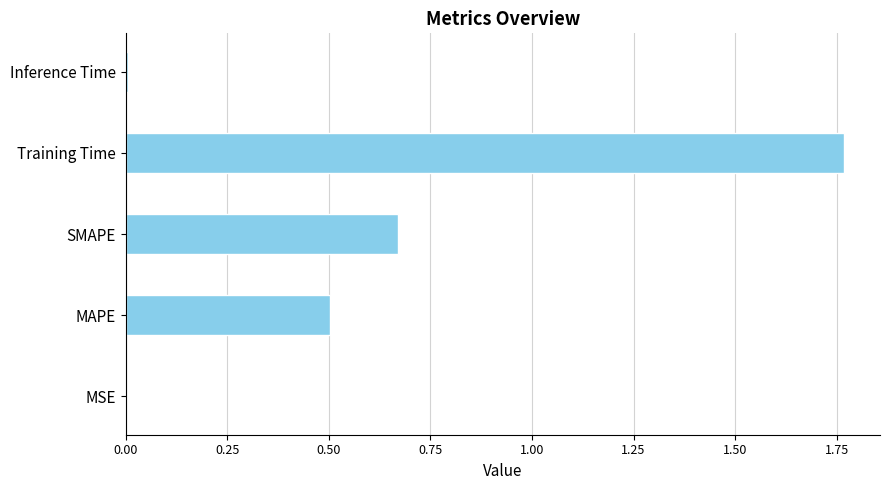

True or false: the data shows 0.0 at MSE.

True